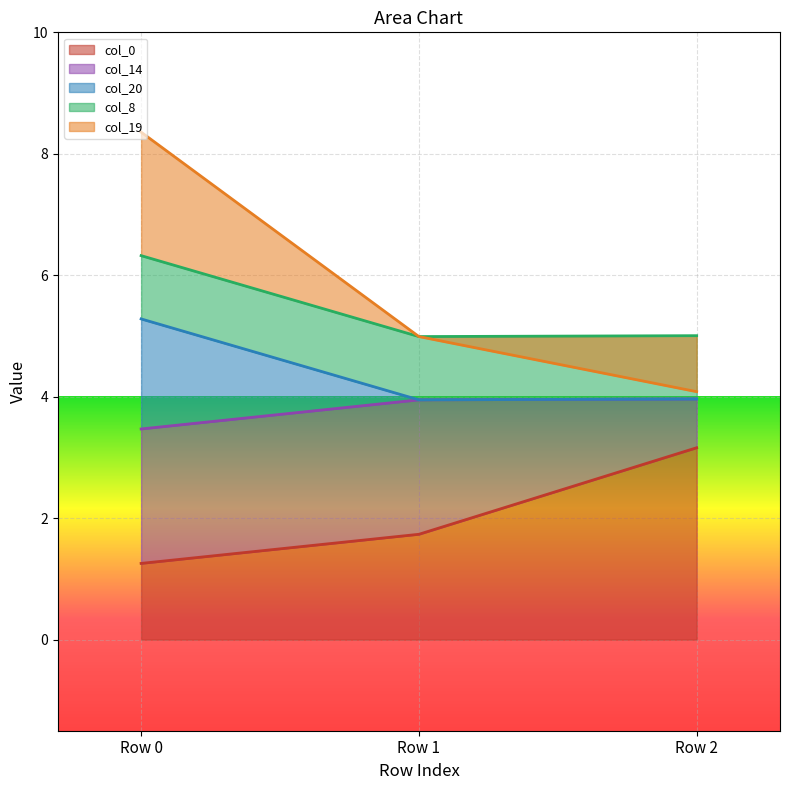

Does the chart display data point markers on the line(s)?

No